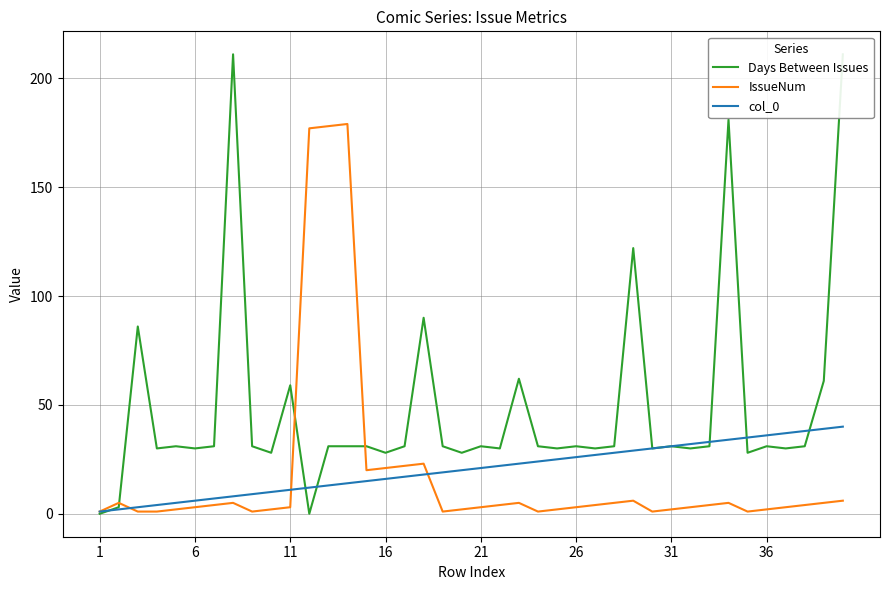

What is the greatest value displayed?

211